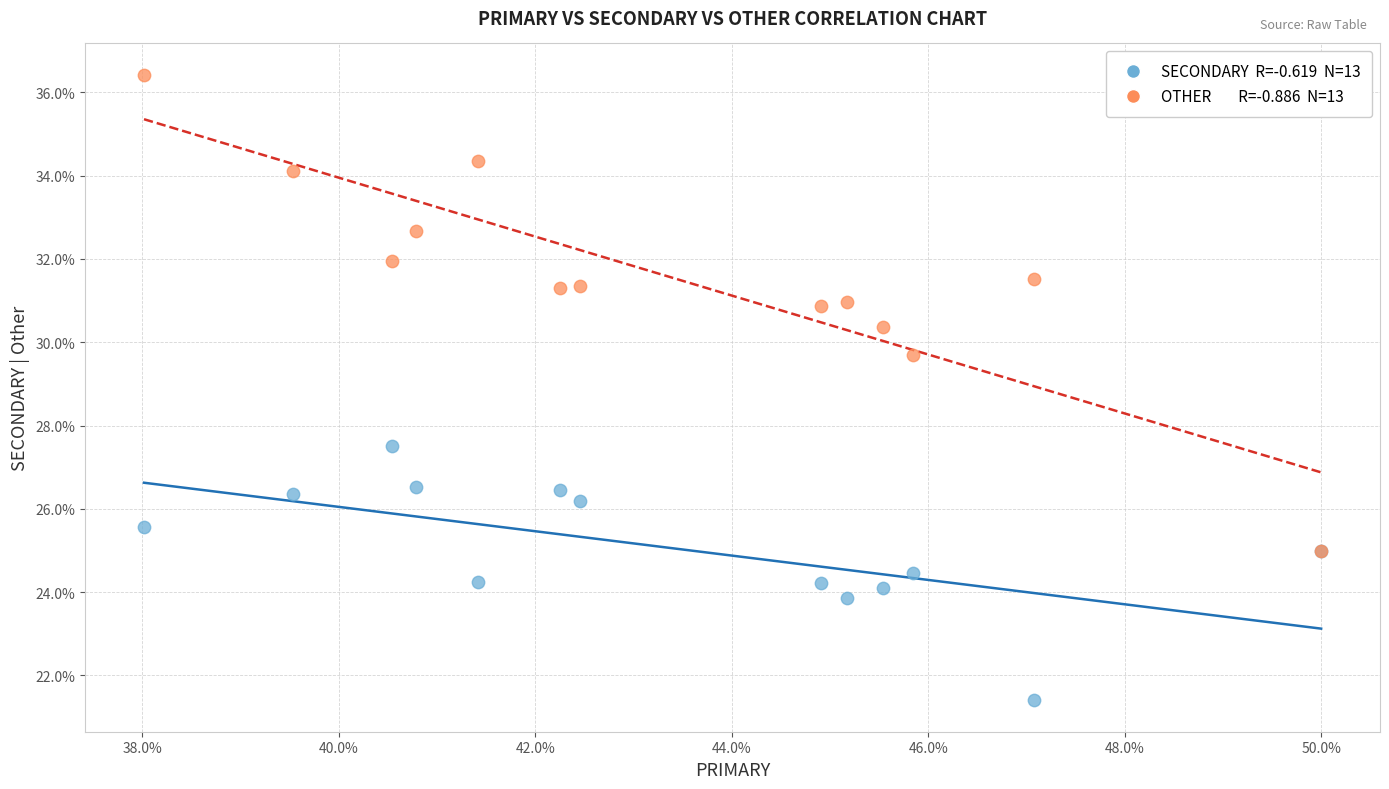

Across all series, what Y value is closest to 28?

27.5